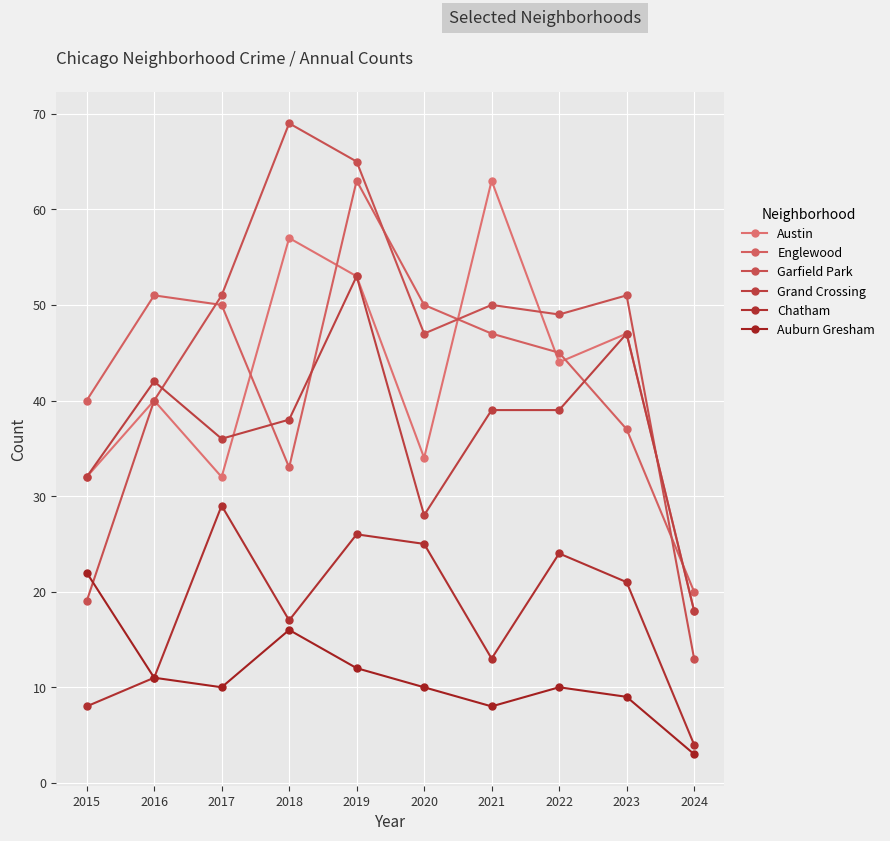

How many intersections are there between Englewood and Grand Crossing?

4